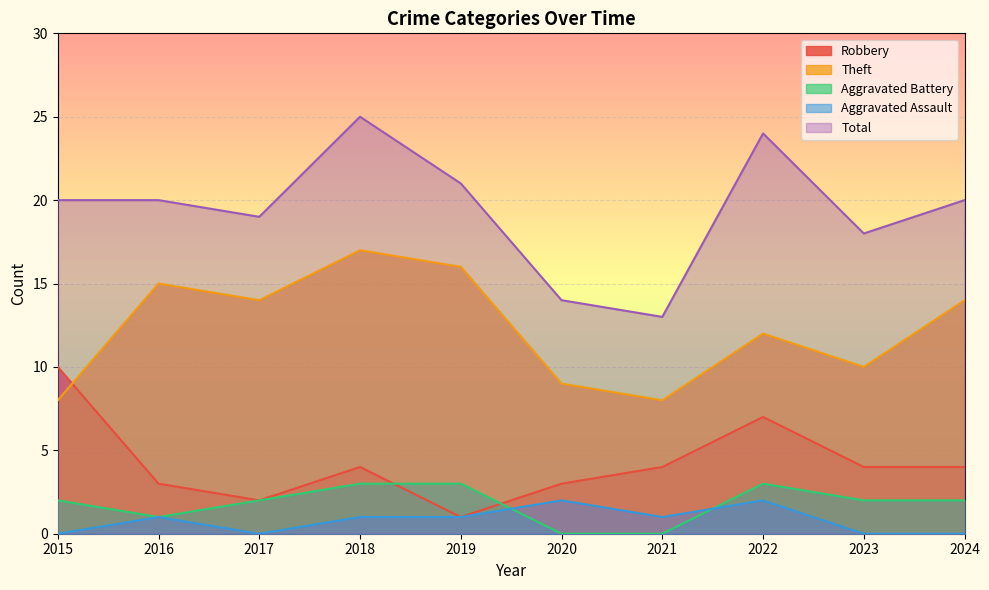

Rank the categories by Robbery value from highest to lowest.

2015, 2022, 2018, 2021, 2023, 2024, 2016, 2020, 2017, 2019